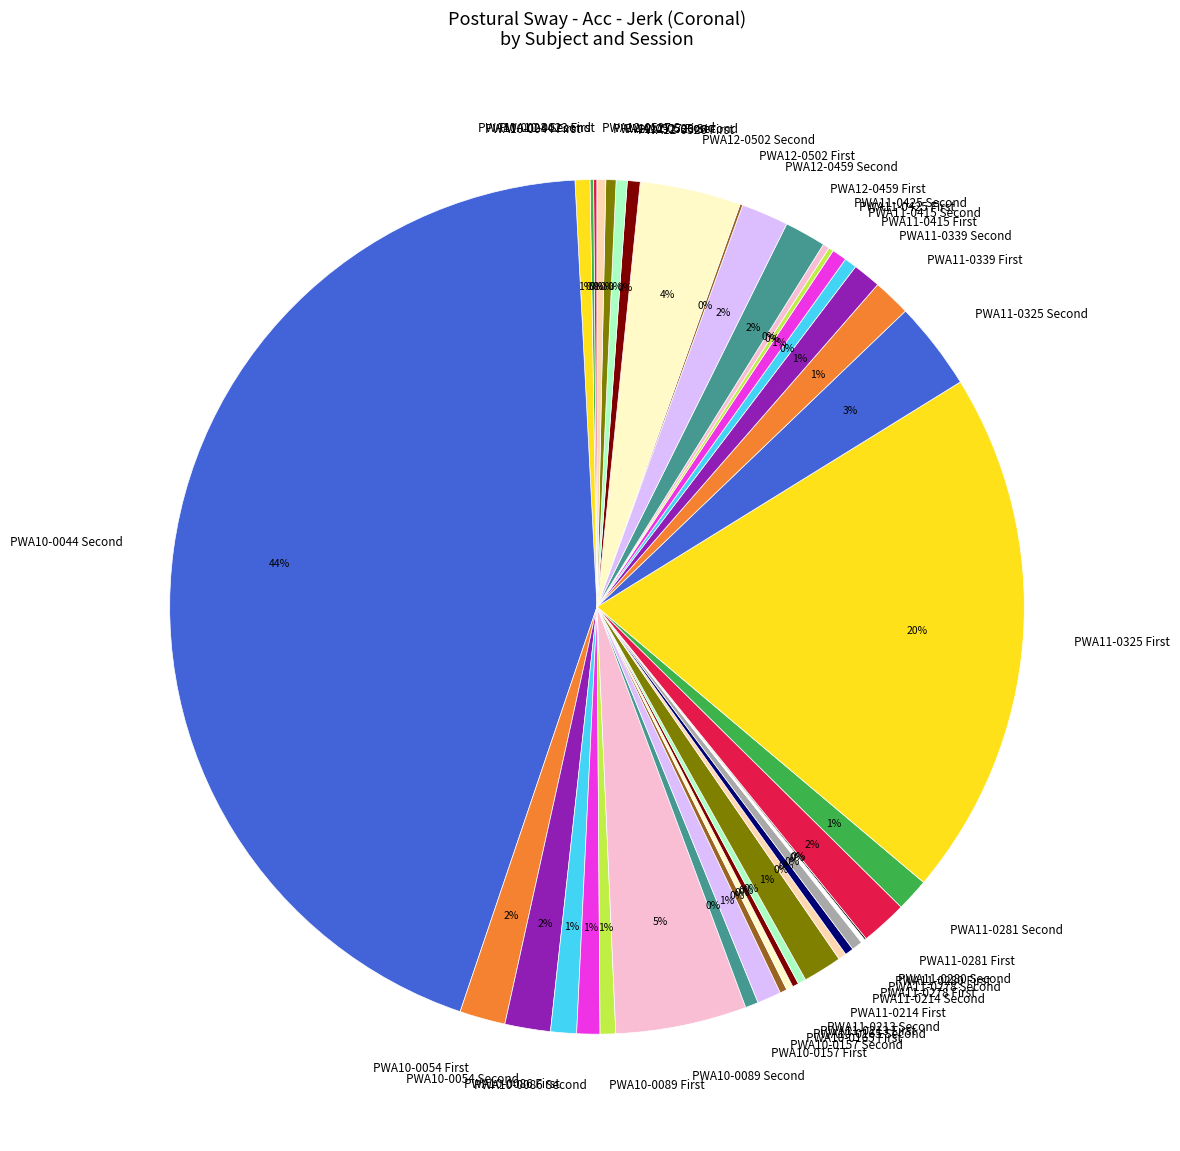

What is the largest slice in the pie chart?

PWA10-0044 Second